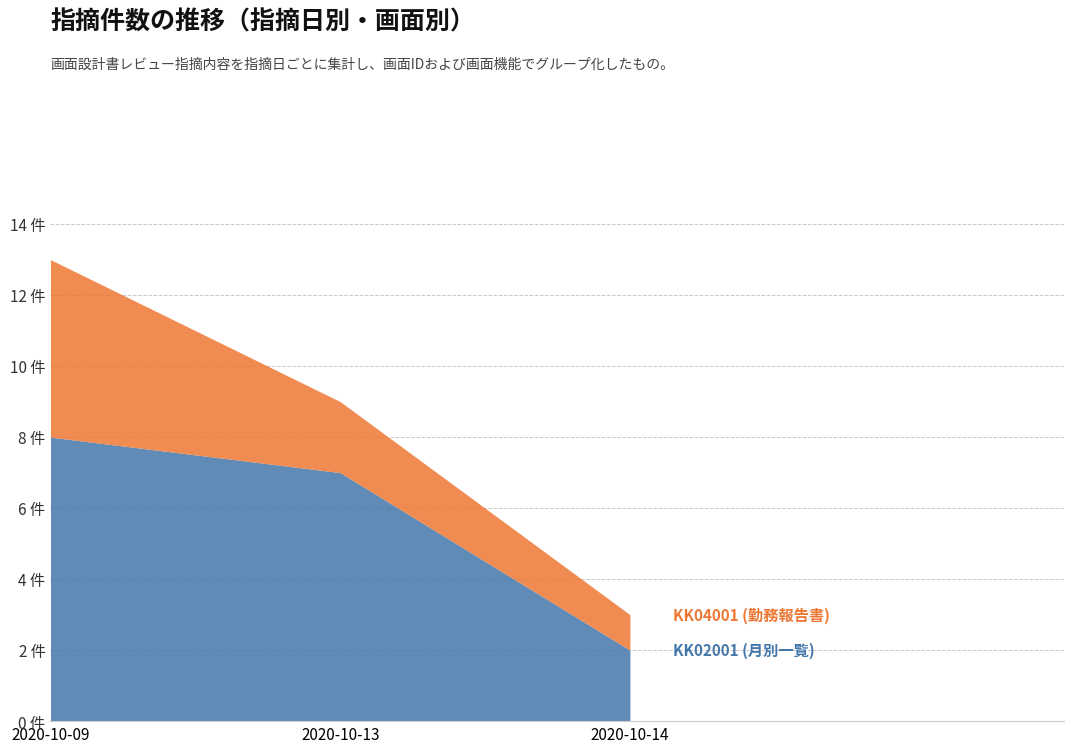

The value of KK02001 (月別一覧) at 2020-10-13 is 11. True or false?

False